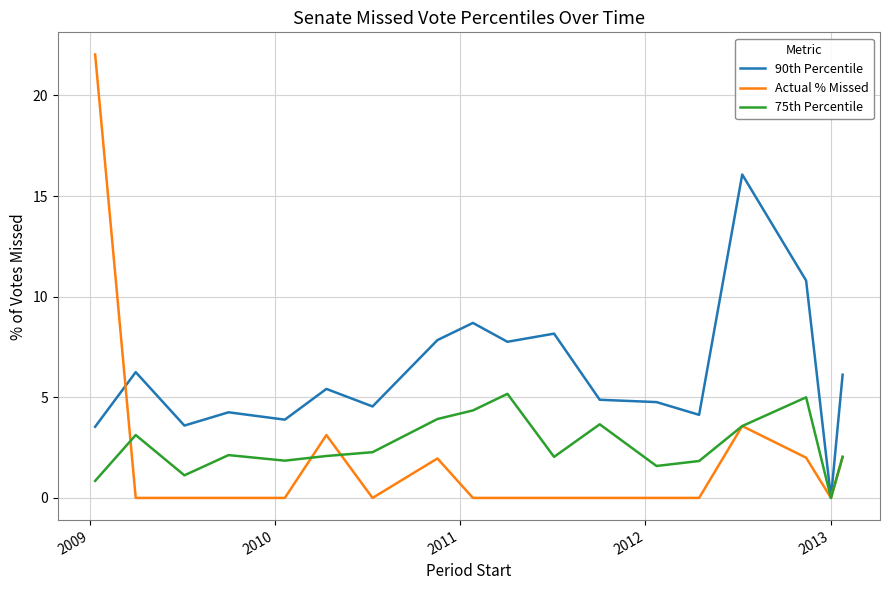

Which series has the largest range (max minus min)?

Actual % Missed